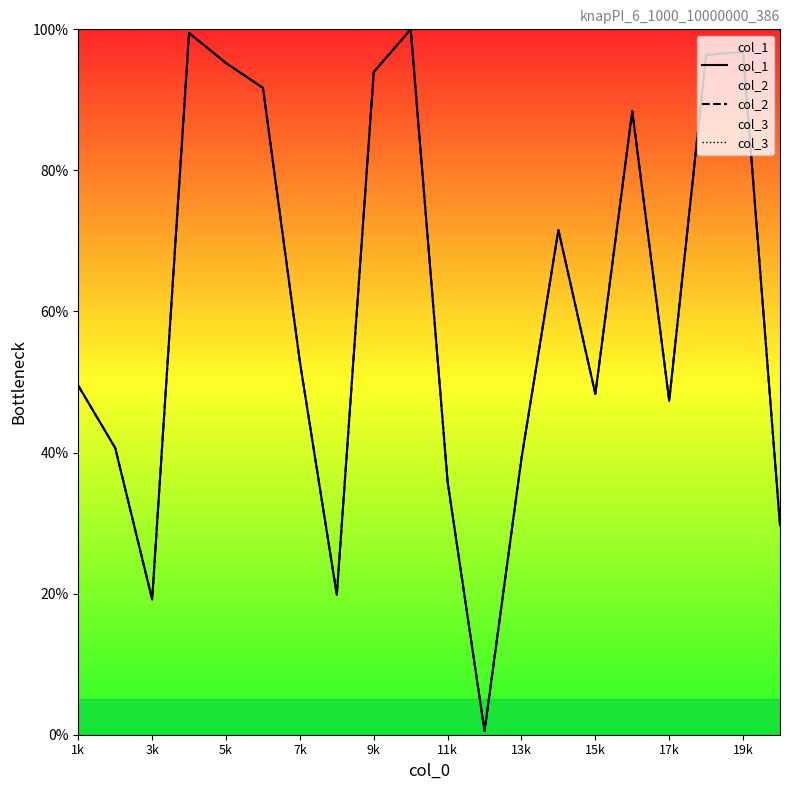

How many values in the col_2 series exceed 52?

10